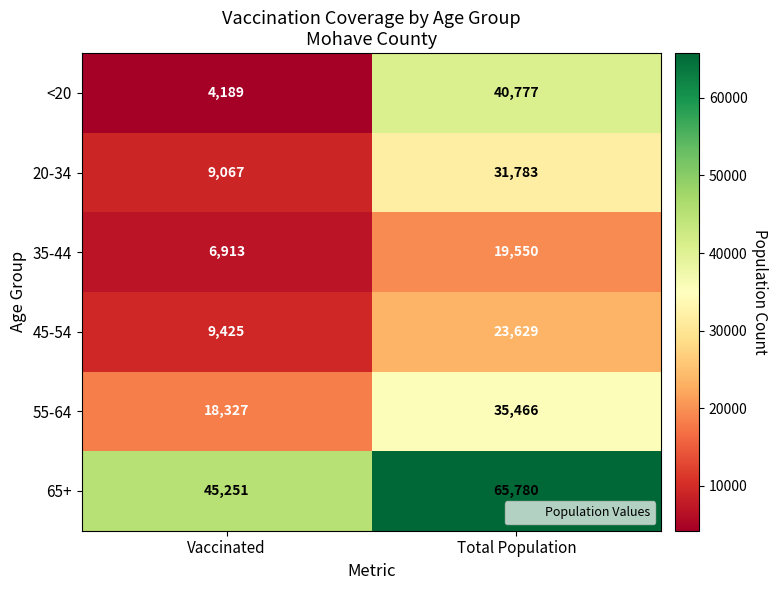

At which category does the chart reach its peak across all series?

Total Population